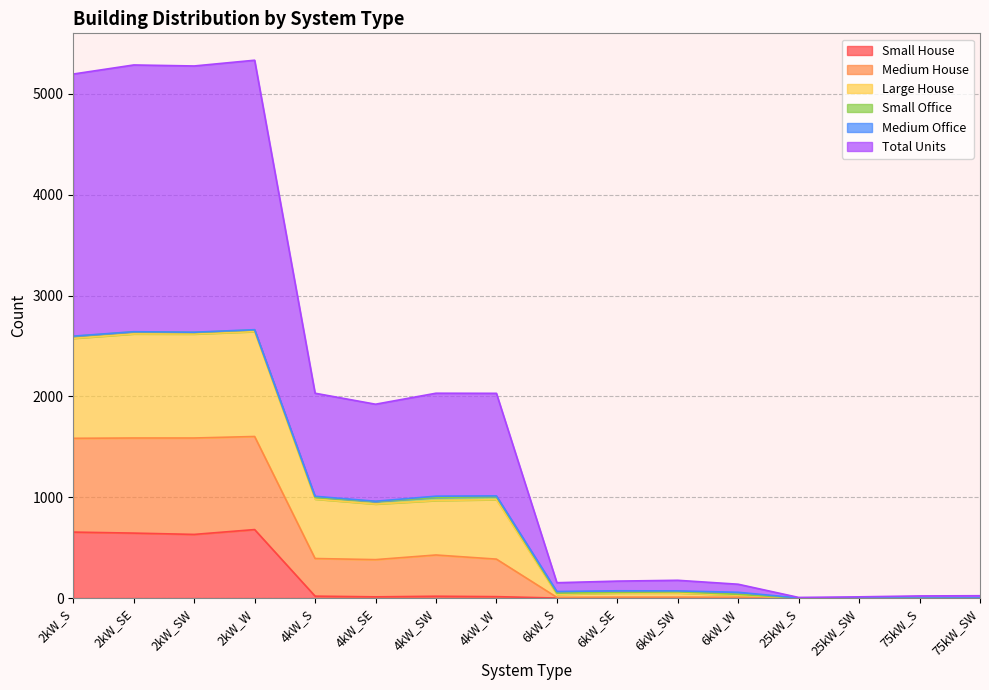

Between 6kW_SW and 25kW_S, which series saw the biggest shift?

Total Units